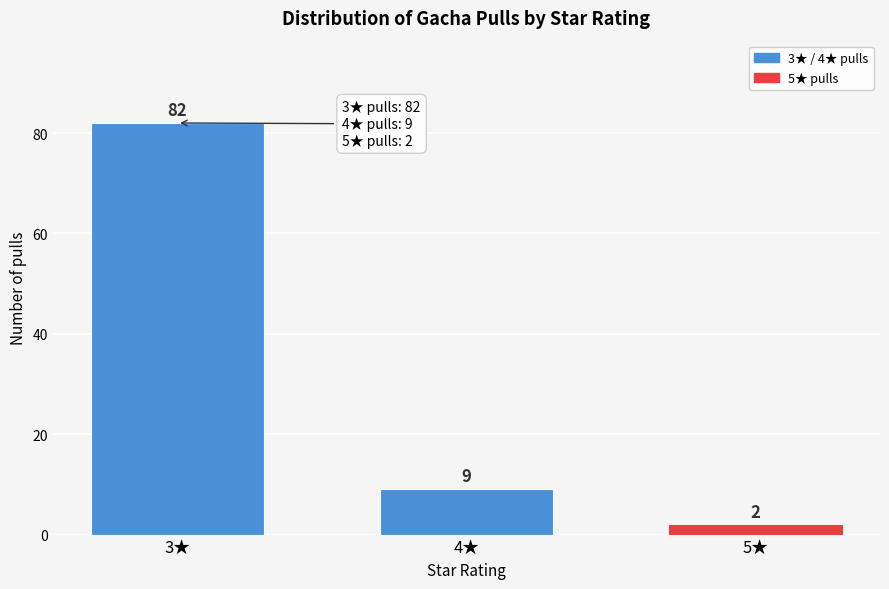

Reading left to right, transcribe all the data shown in this chart.

3★=82	4★=9	5★=2